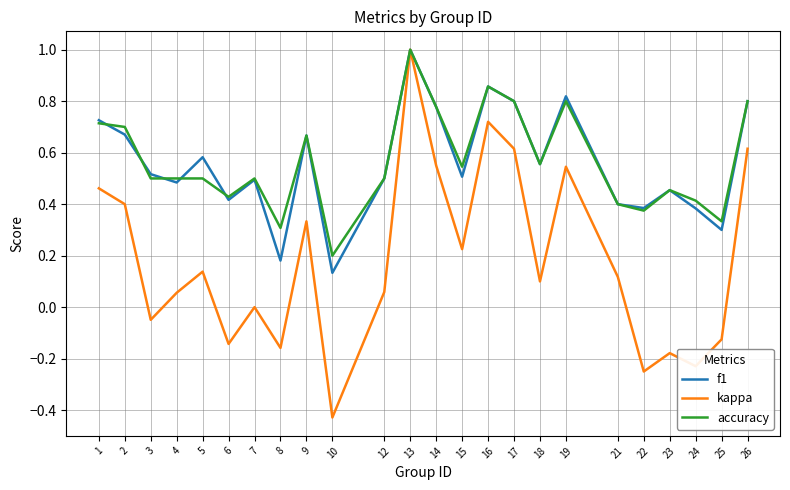

How many lines are shown in the chart?

3